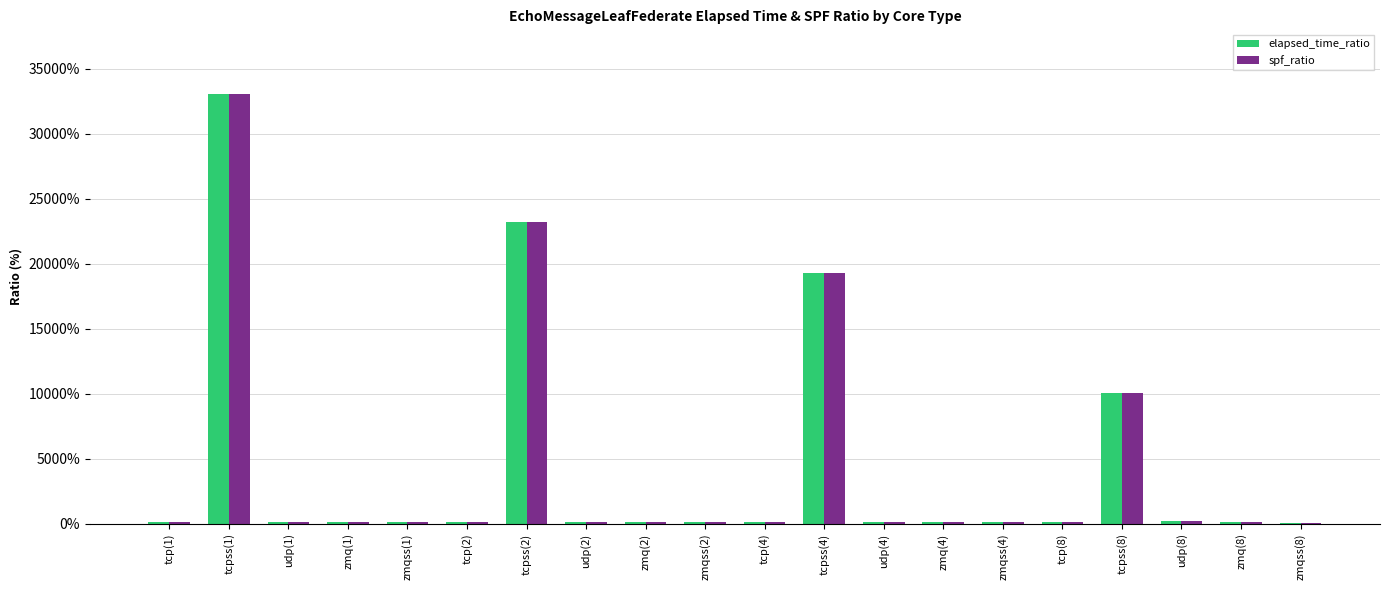

The value of spf_ratio at tcpss(1) is 33070.0. True or false?

True